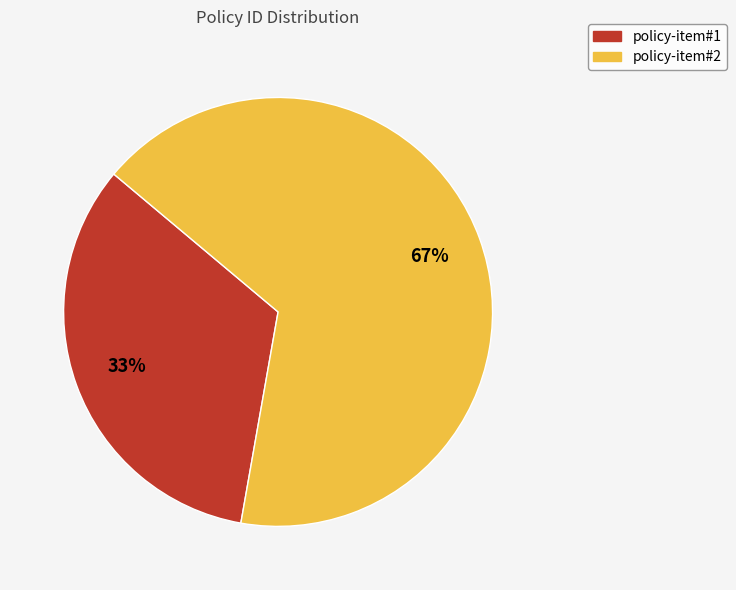

Rank the categories by value from highest to lowest.

policy-item#2, policy-item#1